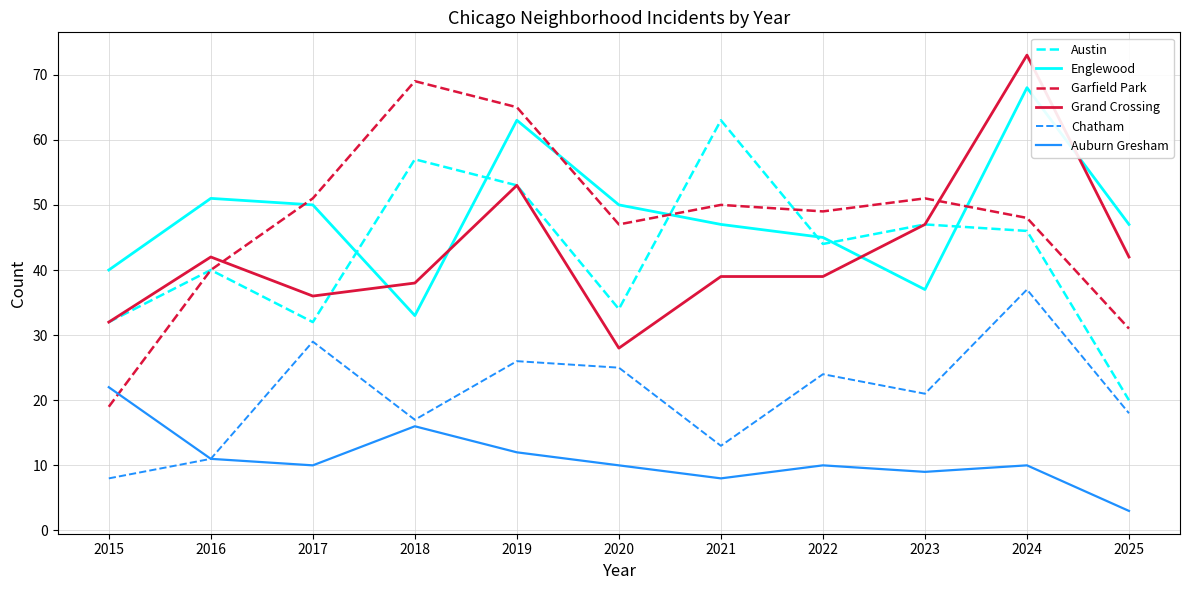

At 2020, list the series in order from smallest to largest.

Auburn Gresham, Chatham, Grand Crossing, Austin, Garfield Park, Englewood